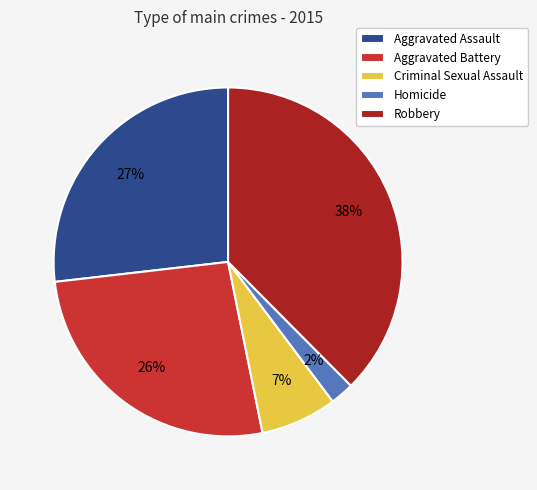

To the nearest percent, what is the difference between the Robbery and Aggravated Assault slice percentages?

11%